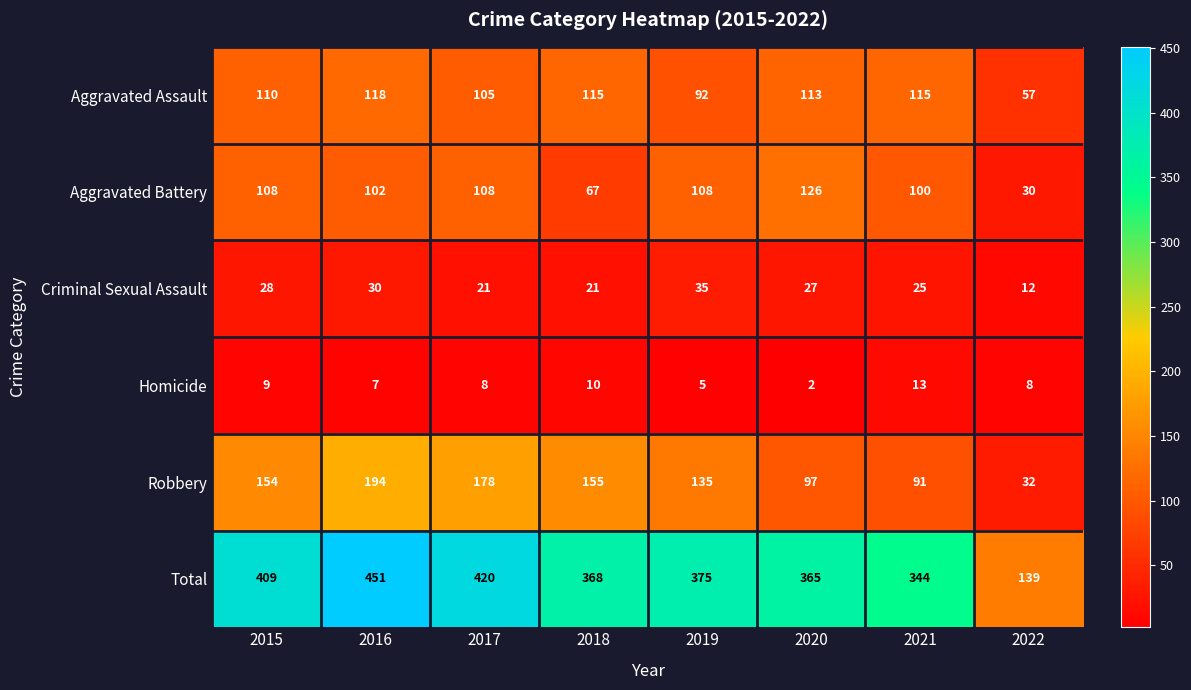

What is the approximate value of Homicide at 2016?

7